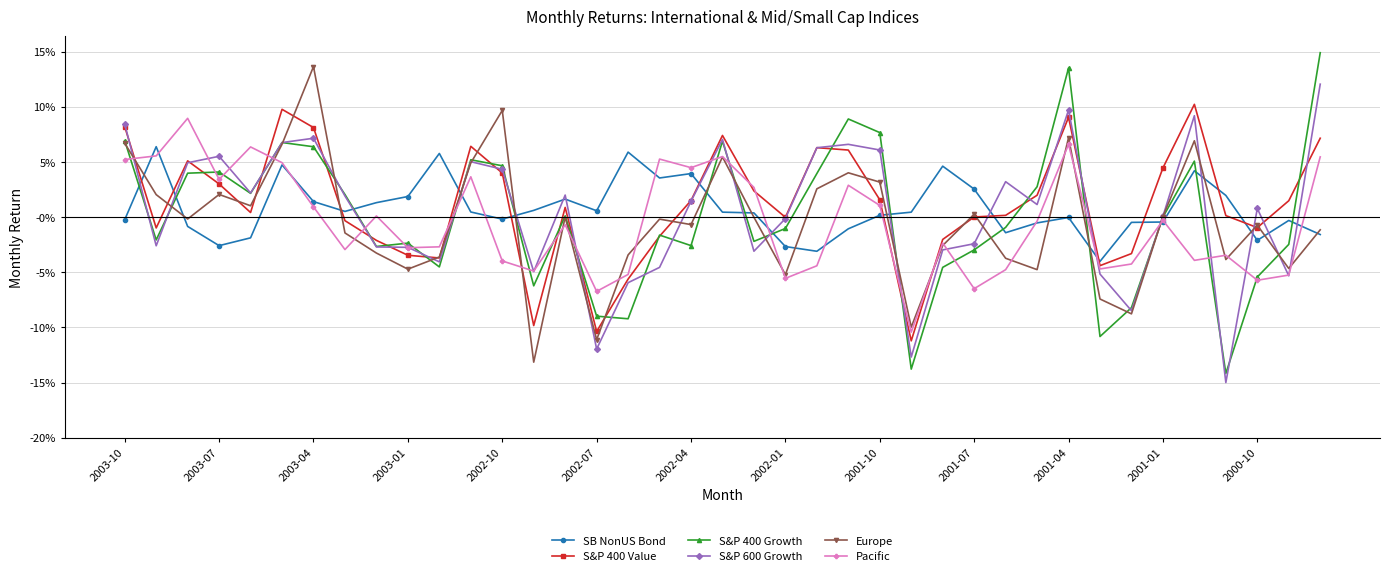

Which series has the largest range (max minus min)?

S&P 400 Growth